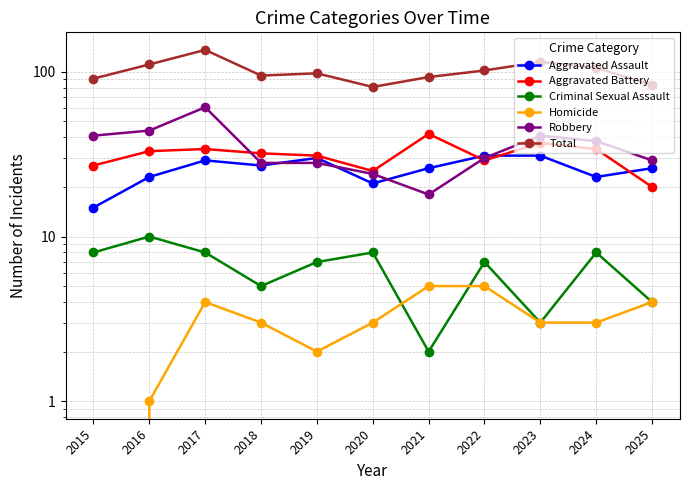

In Total, how many points are higher than both neighbors (excluding endpoints)?

3